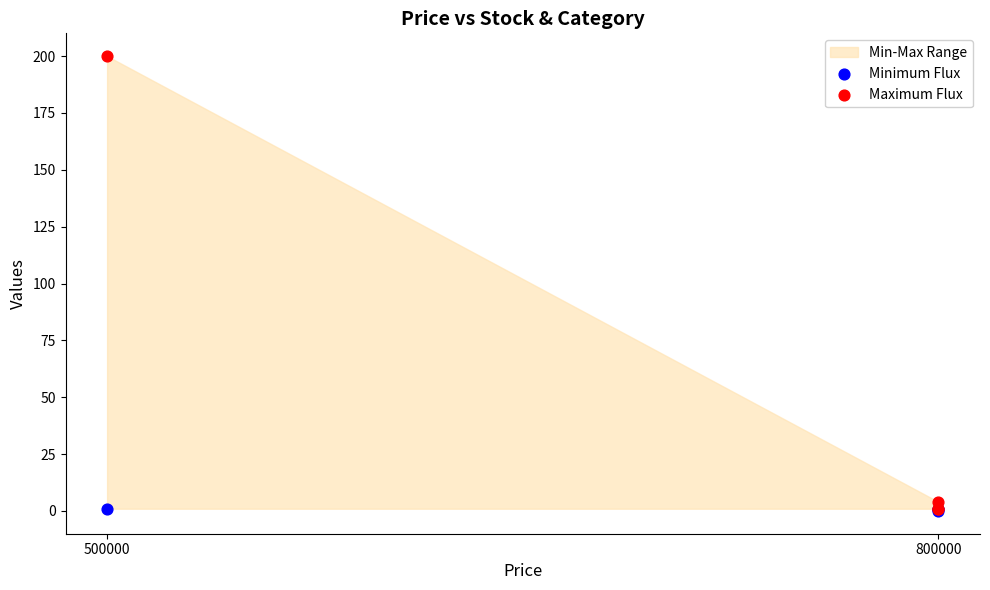

Which series reaches the minimum Y coordinate?

Minimum Flux